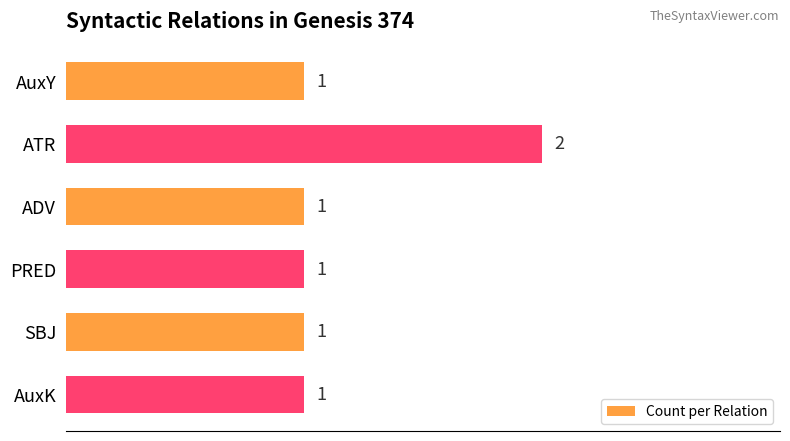

True or false: the data shows 0 at SBJ.

False